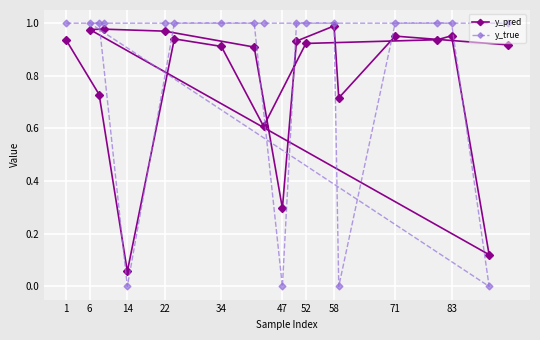

At 34, list the series in order from largest to smallest.

y_true, y_pred